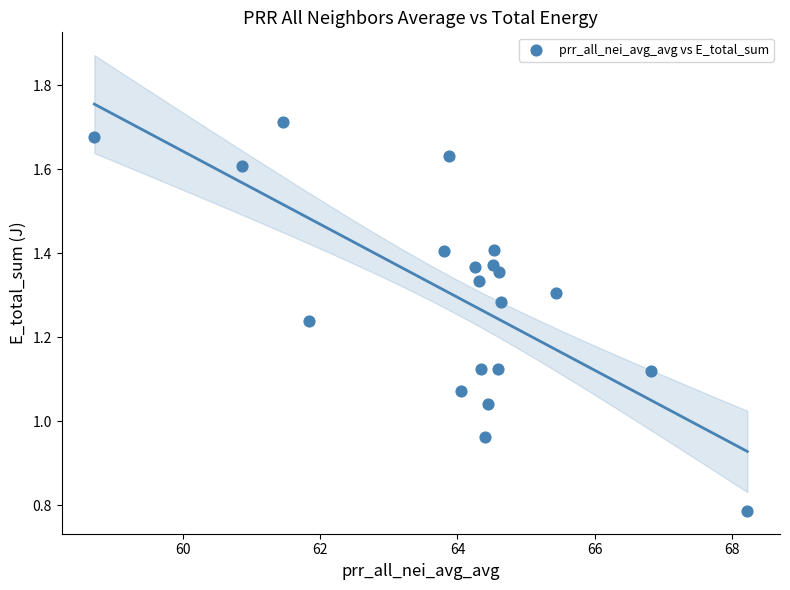

What is the range of Y values (max minus min)?

0.9